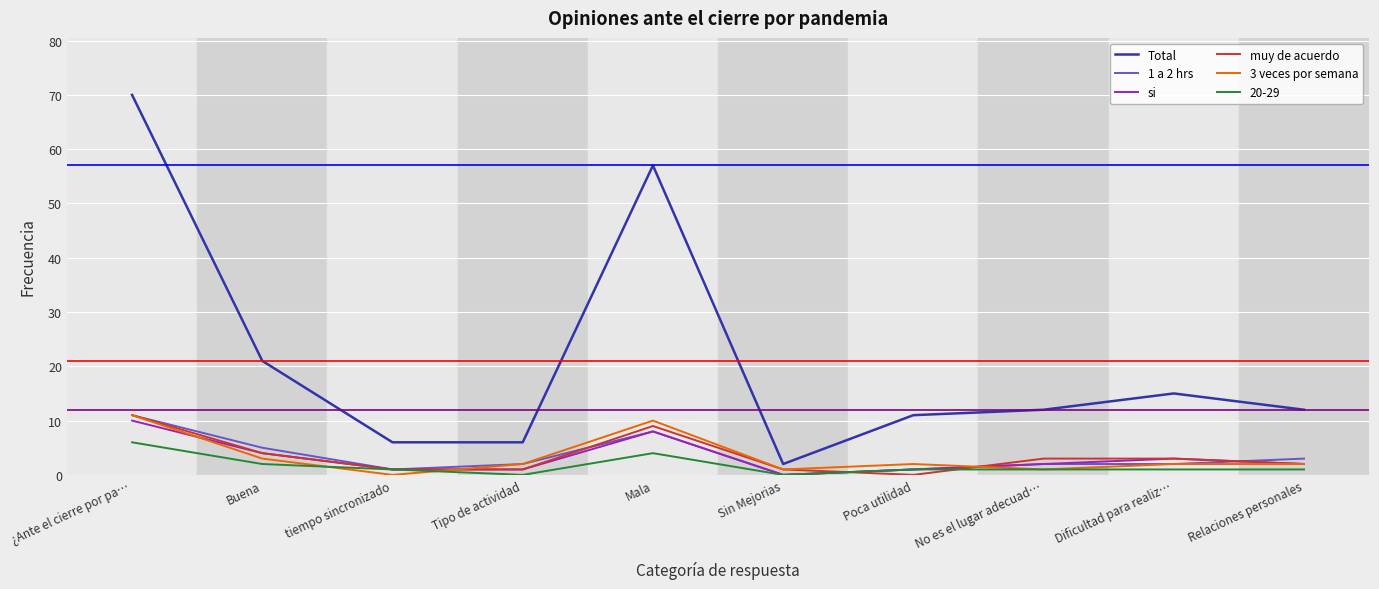

Is it true that Total equals 18 at ¿Ante el cierre por pa…?

False